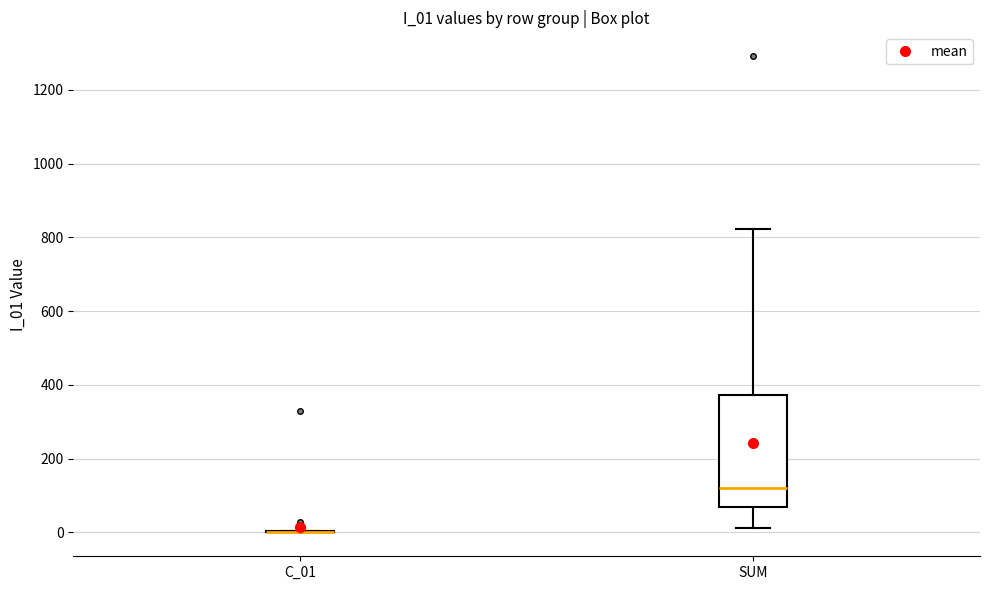

Which box is the tallest, from its lower edge to its upper edge?

SUM